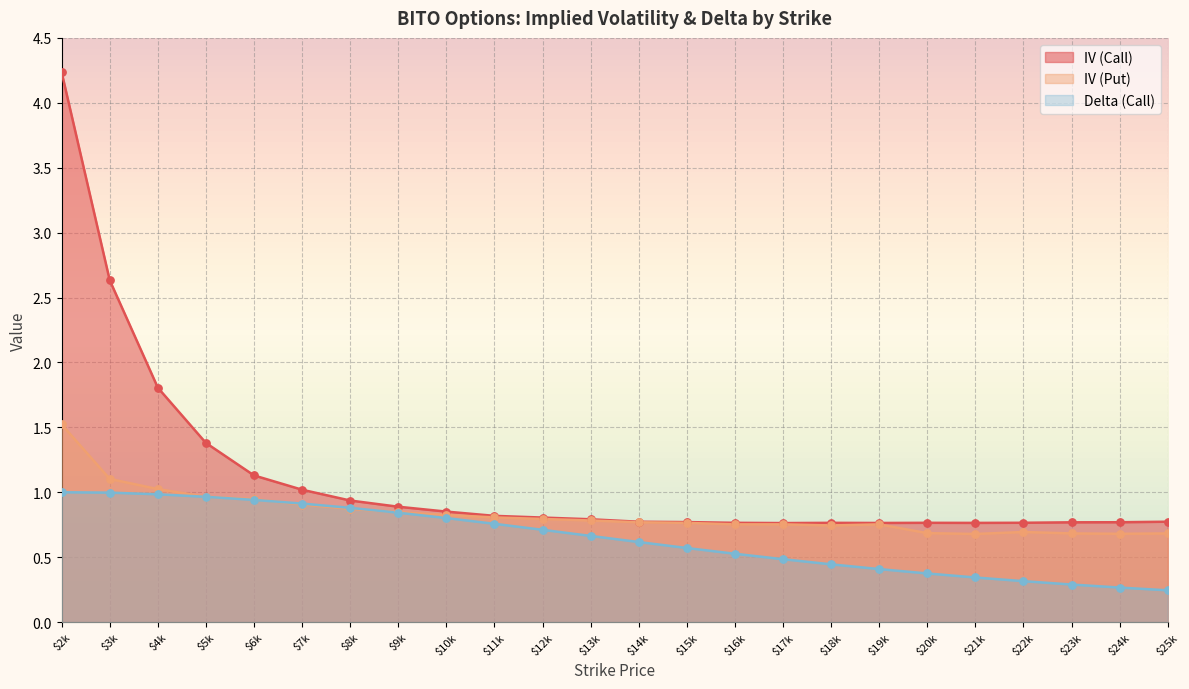

Which series contains the lowest Y value?

delta_call